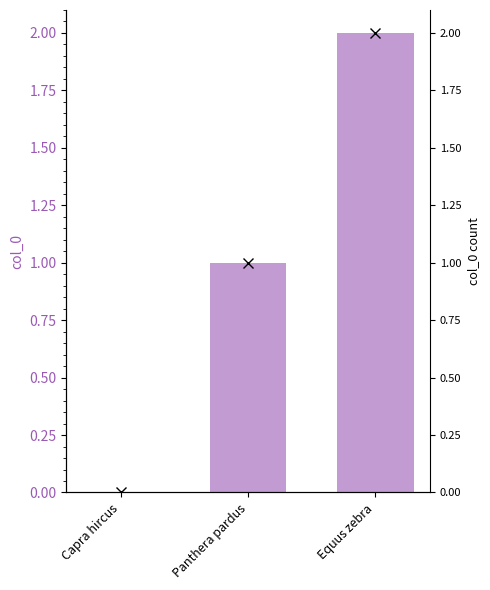

What are all the series names shown in the legend?

col_0, col_0 markers